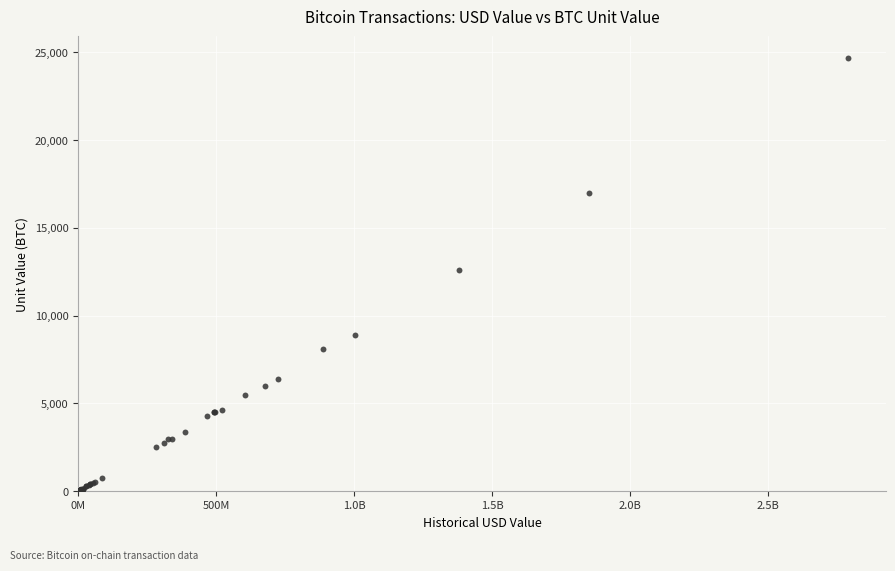

What Y value in the scatter plot is closest to 12349?

12609.3